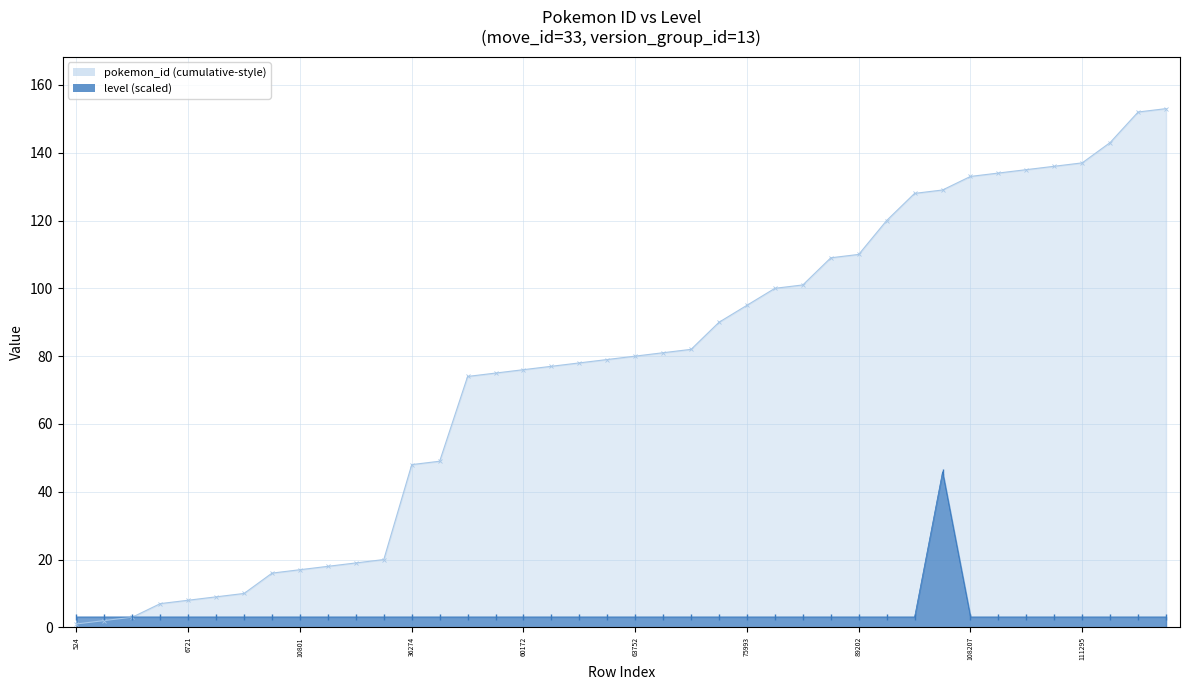

True or false: level has more than 1 interior local peaks.

False